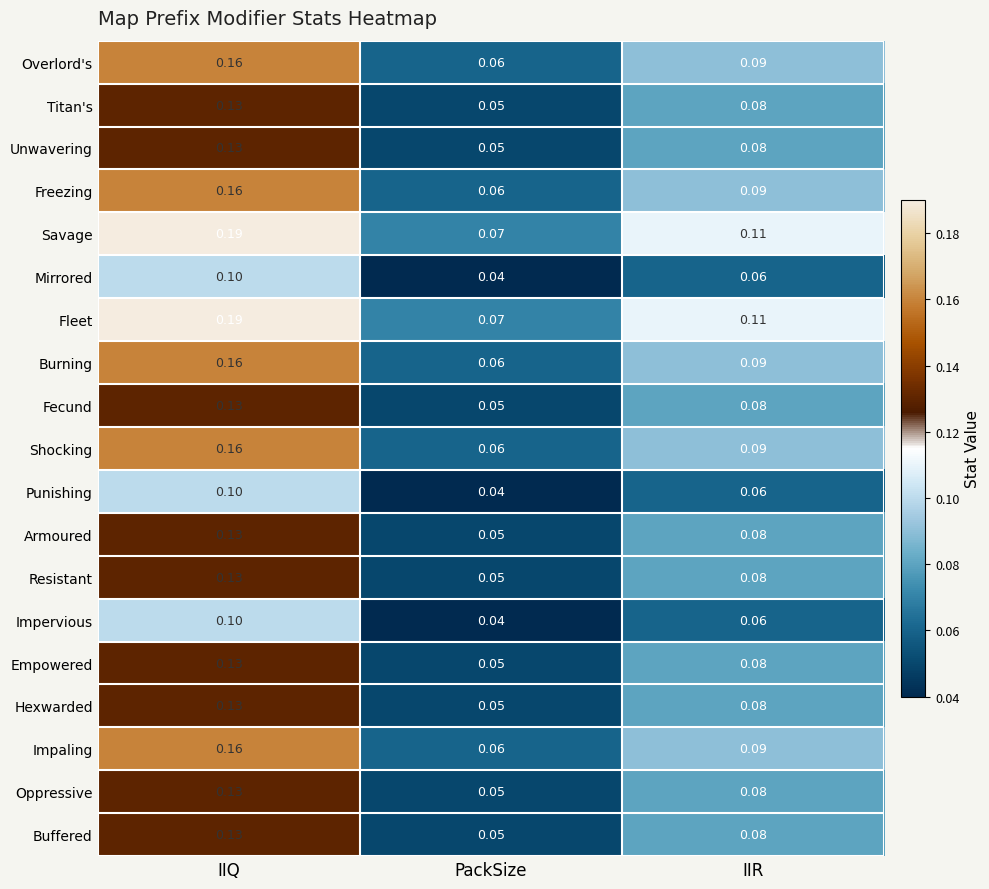

At which category is the sum across all series the highest?

IIQ